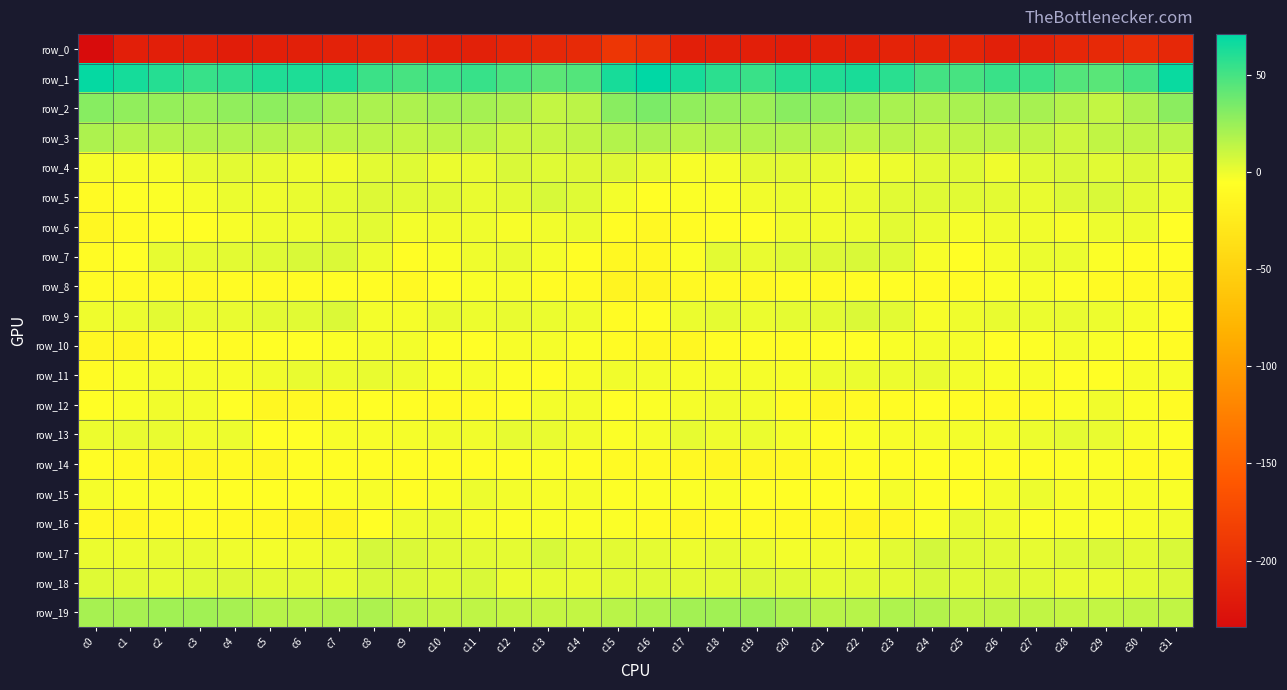

Which series changed the most between c12 and c22?

row_1